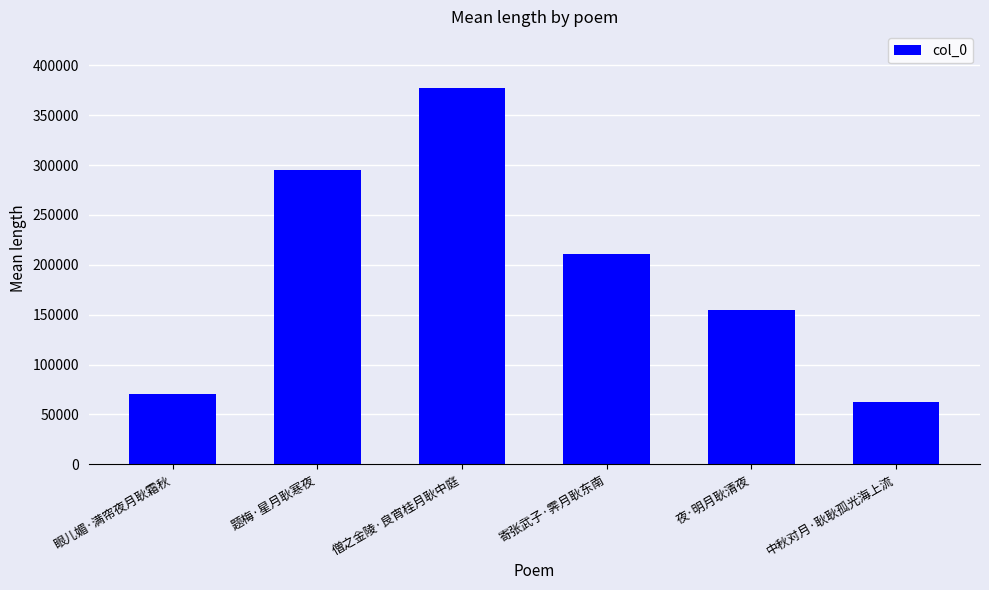

What is the label of the 2nd bar from the left?

题梅·星月耿寒夜